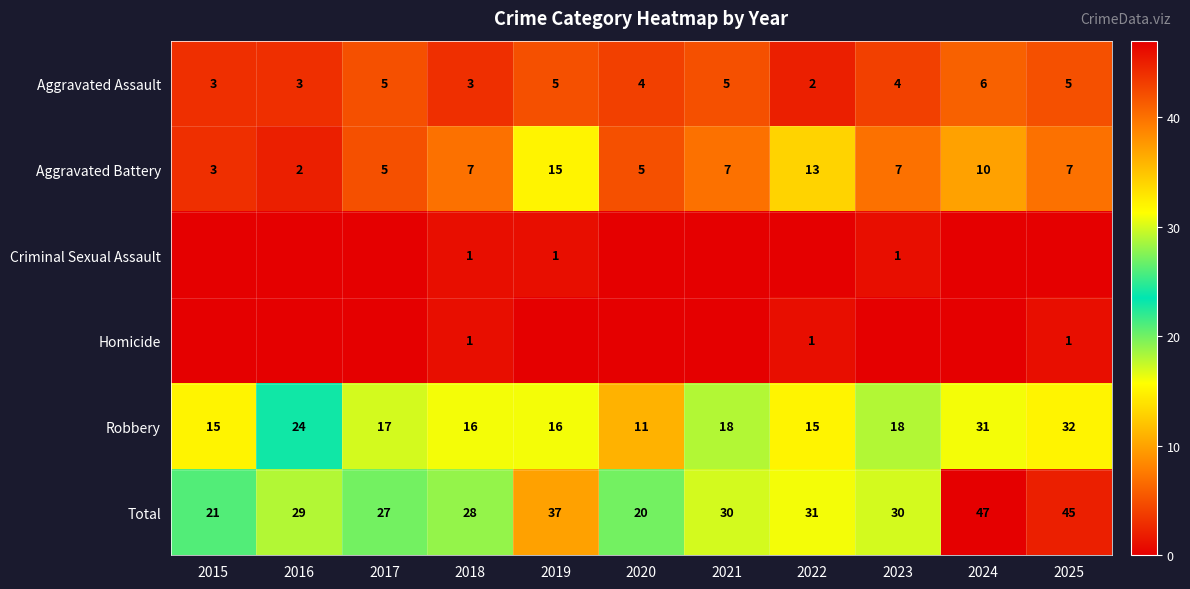

What is the sum of the Total values at 2015 and 2023?

51